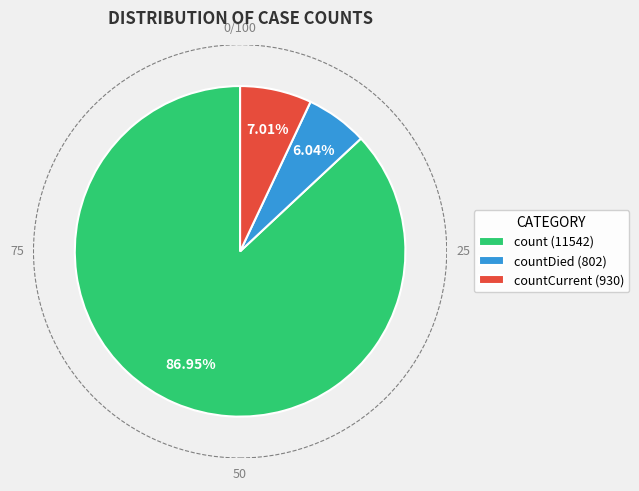

Is there a majority slice in this chart?

Yes